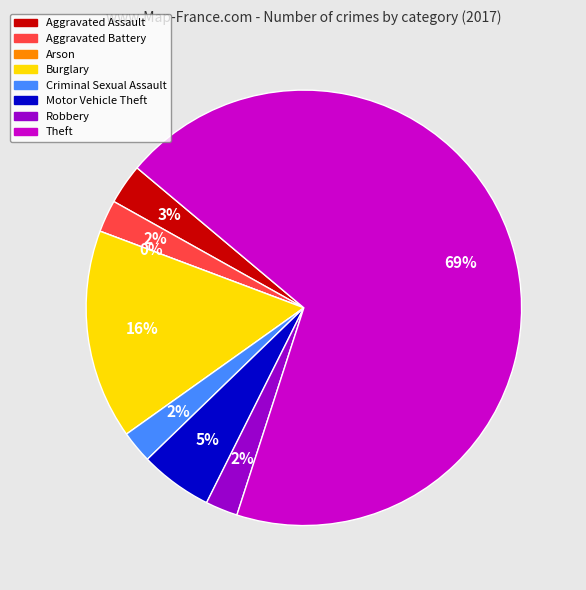

How many segments does this pie chart have?

8